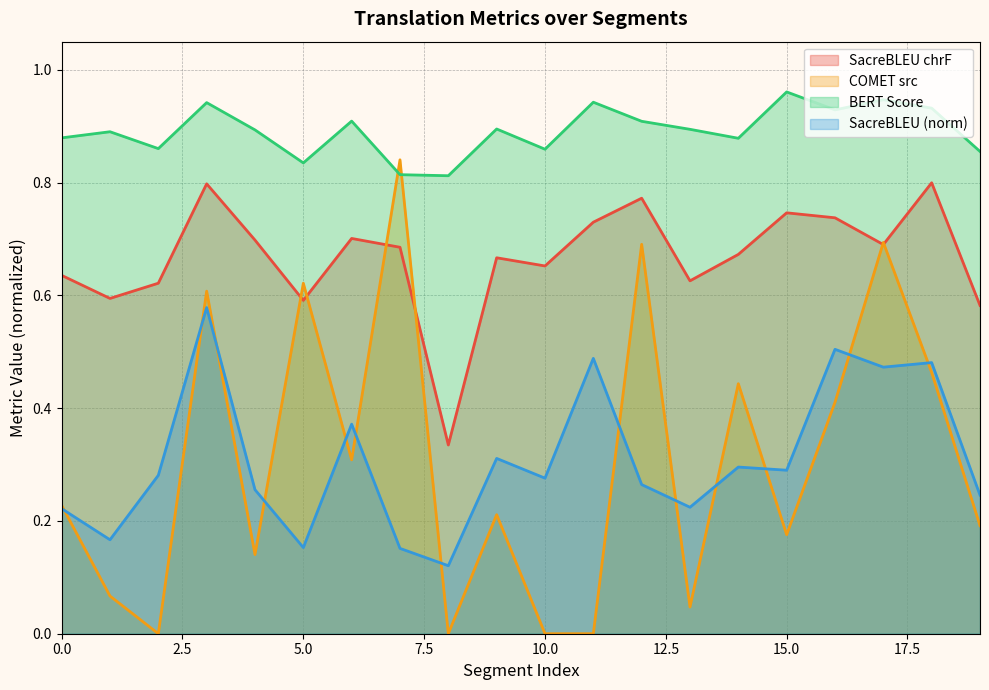

True or false: metric_SacreBLEU_bleu and metric_BERT_SCORE cross at least once.

False